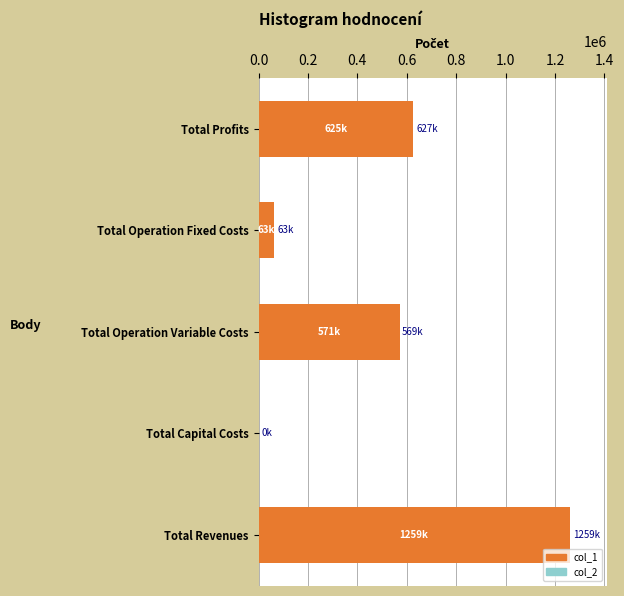

How many values in col_1 are above zero?

4